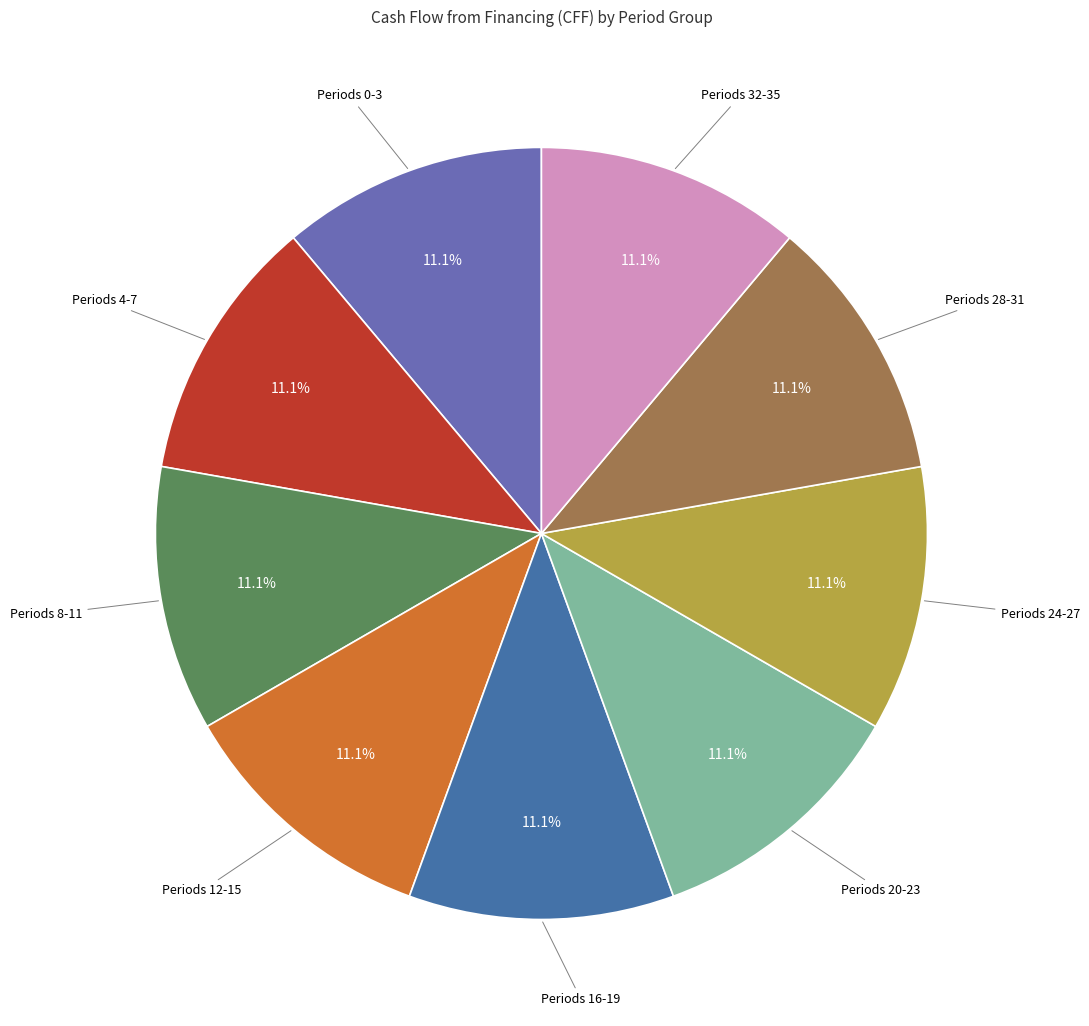

Does any single category account for the majority?

No